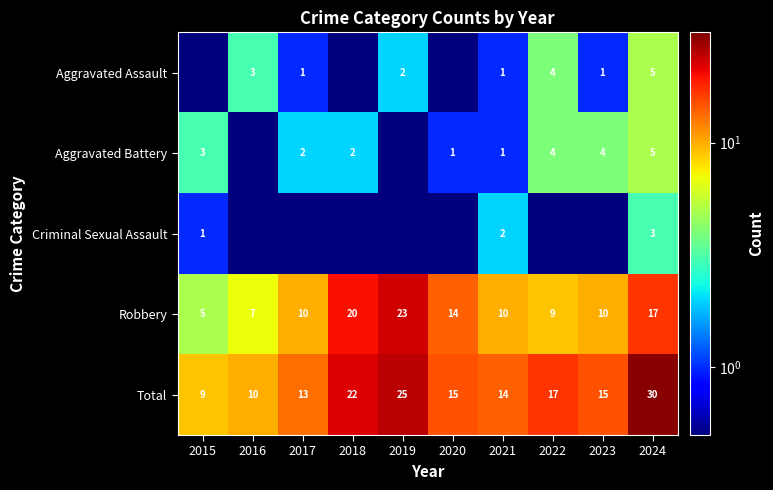

The value of Aggravated Battery at 2020 is 1.0. True or false?

True